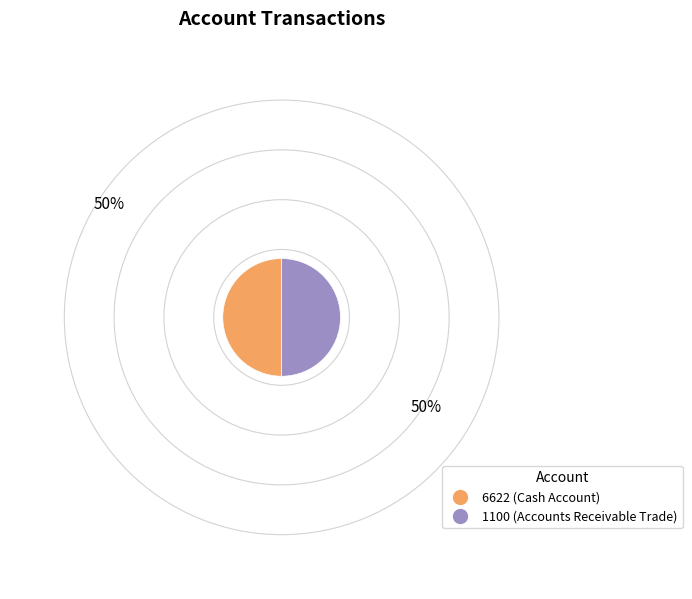

Is it true that 1100 (Accounts Receivable Trade) is 42% of the pie?

False